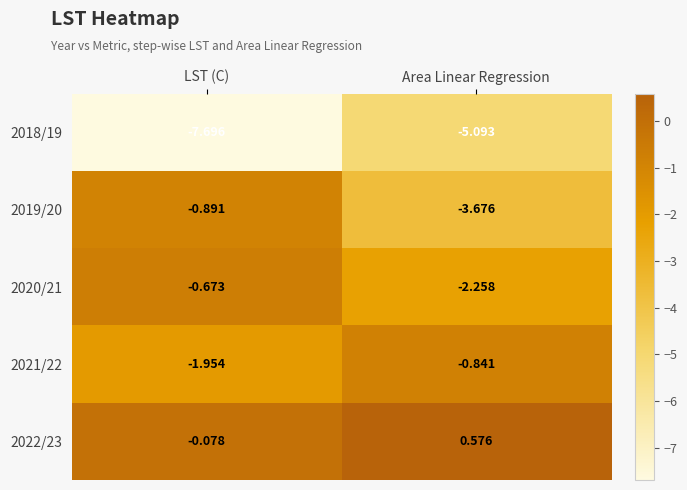

Where is 2020/21 nearest to the value -1?

LST (C)